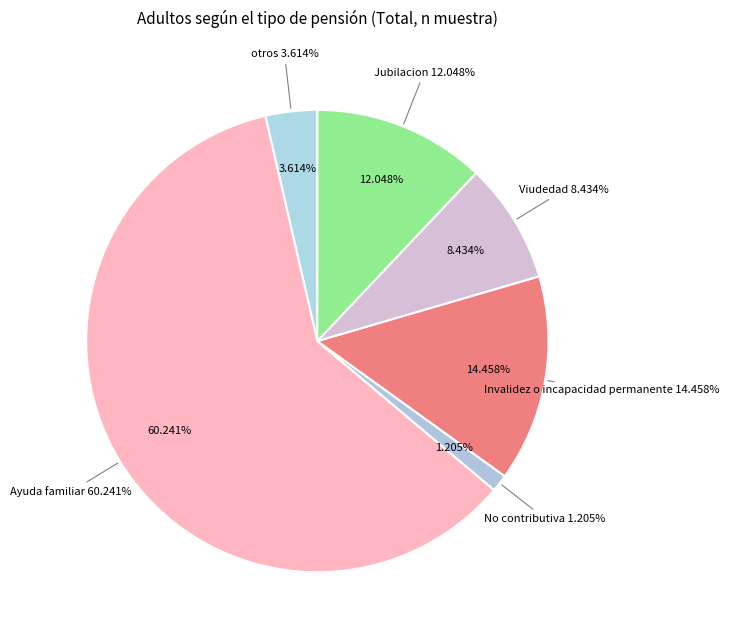

Which has a higher value, Invalidez o incapacidad permanente or Viudedad?

Invalidez o incapacidad permanente